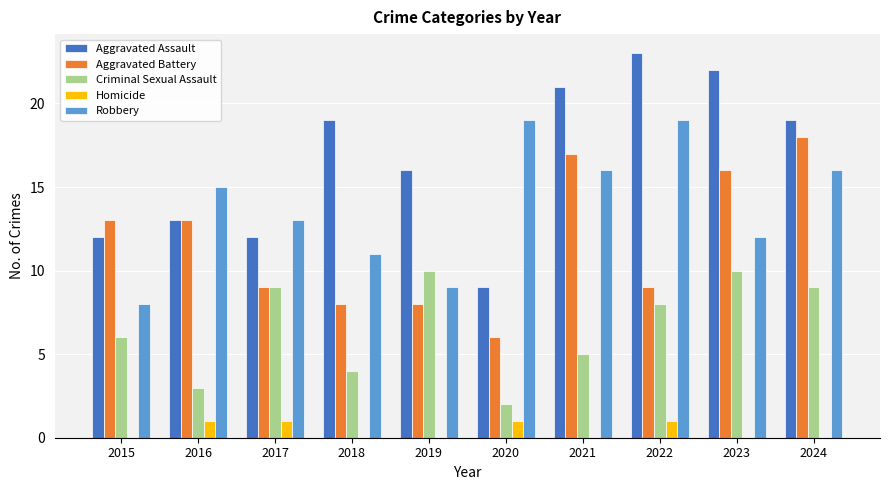

At which category does the chart reach its peak across all series?

2022